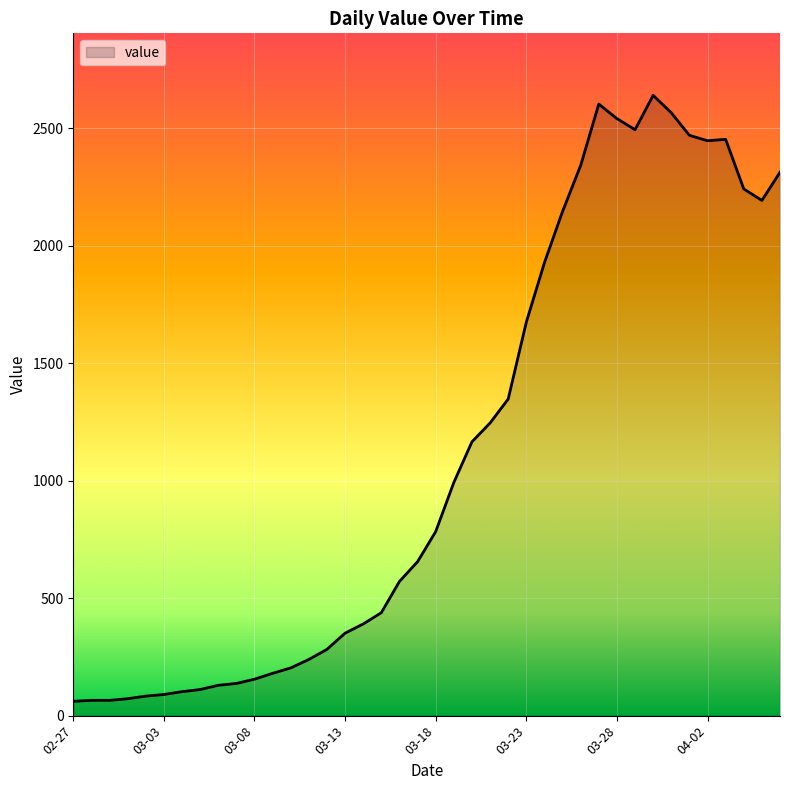

What is the difference between the maximum and minimum values?

2578